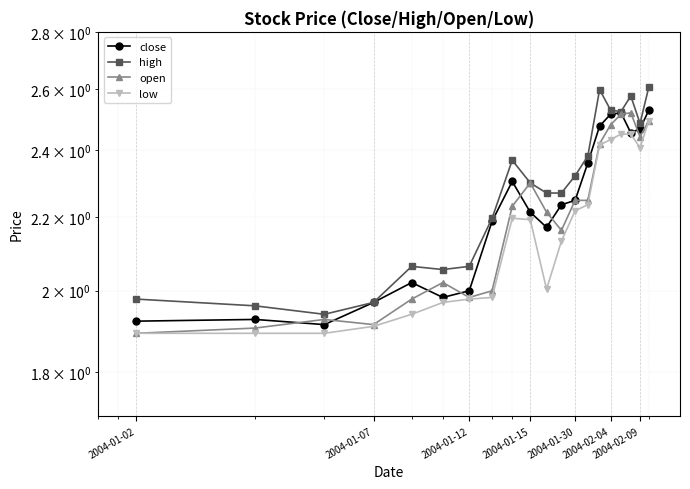

What is the difference between the low values at 2004-01-15 and 2004-02-09?

0.2